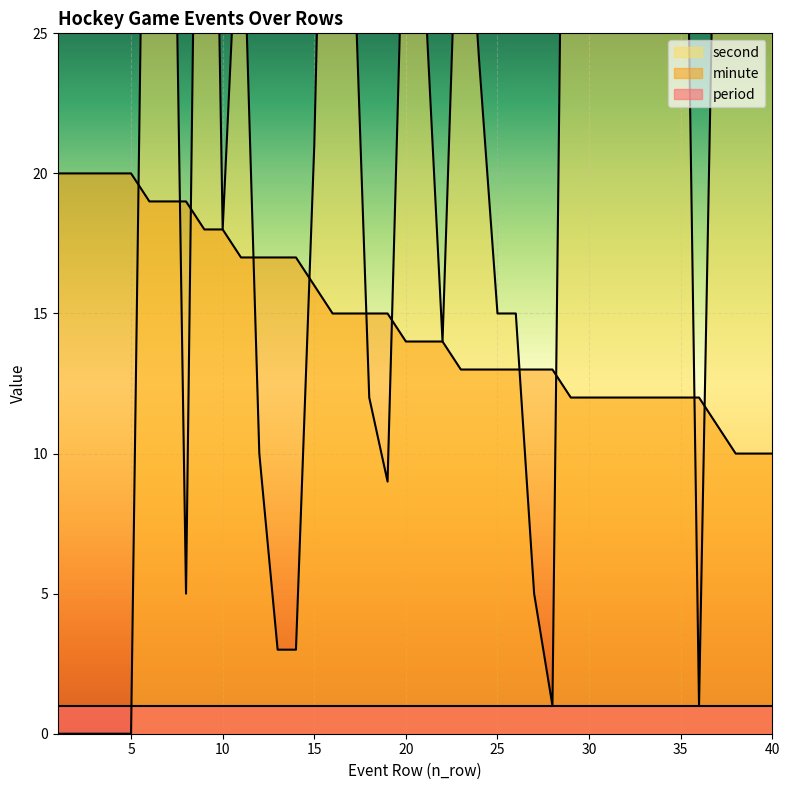

What is the value of the second point at the 27th from the left?

5